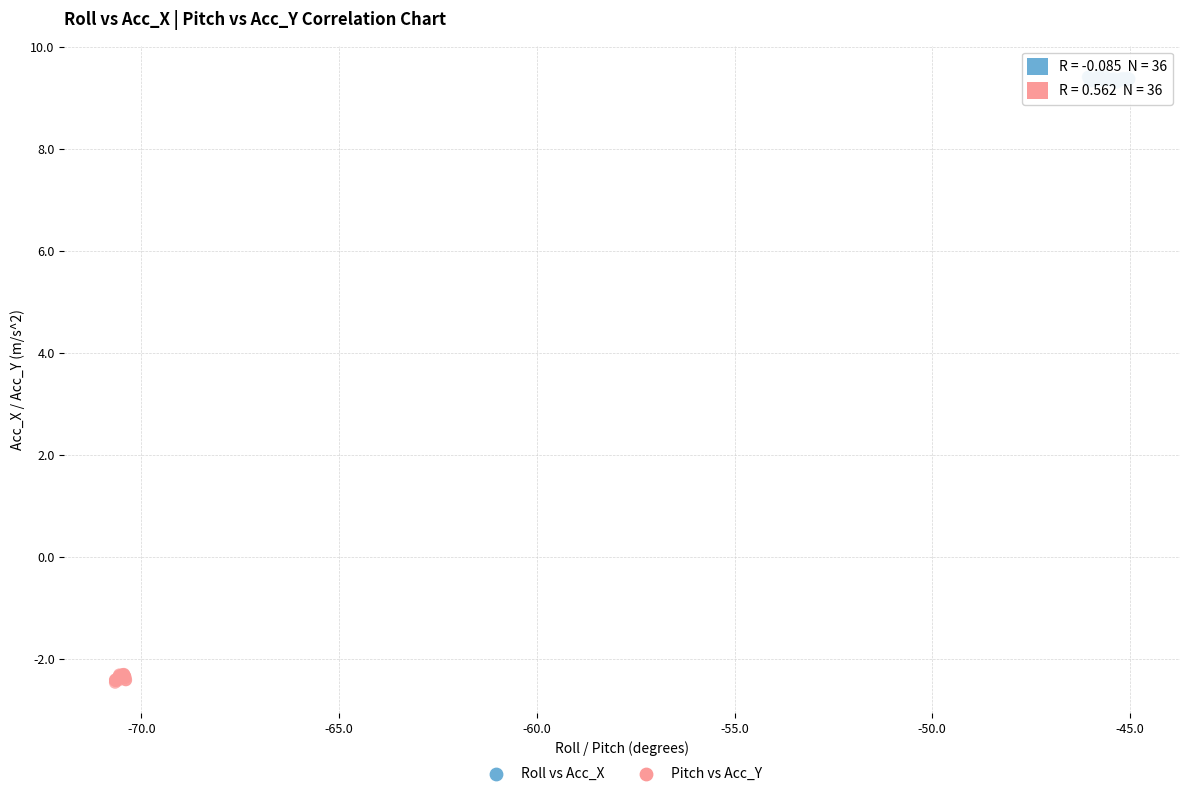

Which series contains the lowest Y value?

Pitch vs Acc_Y